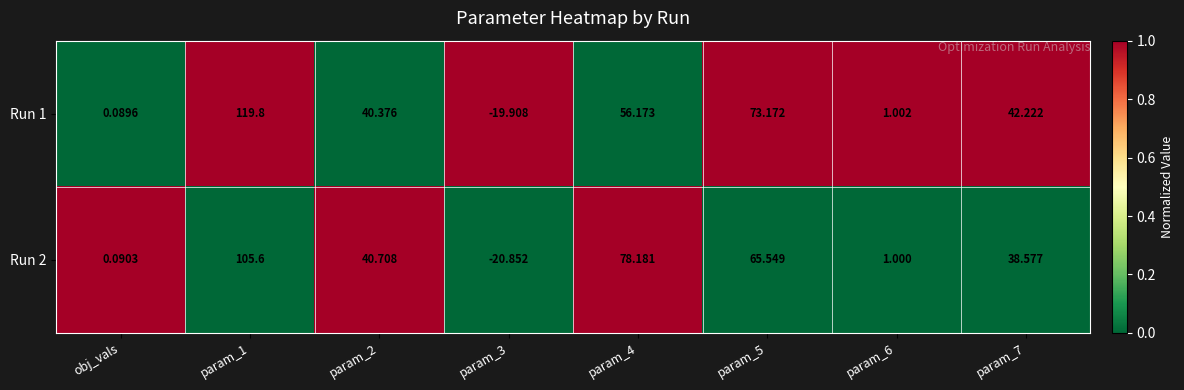

Is the value of Run 1 at param_4 greater than the value of Run 2 at param_3?

Yes